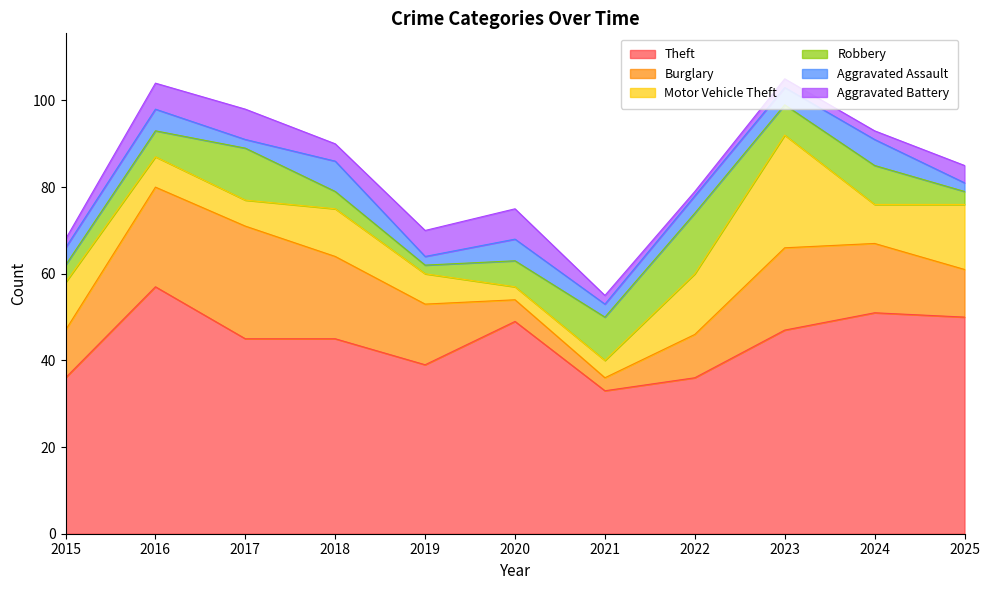

Where is Burglary nearest to the value 14?

2019